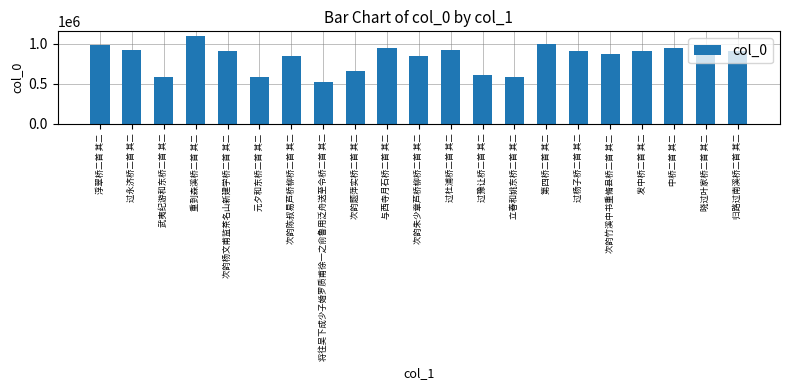

What is the sum of all values?

17508134